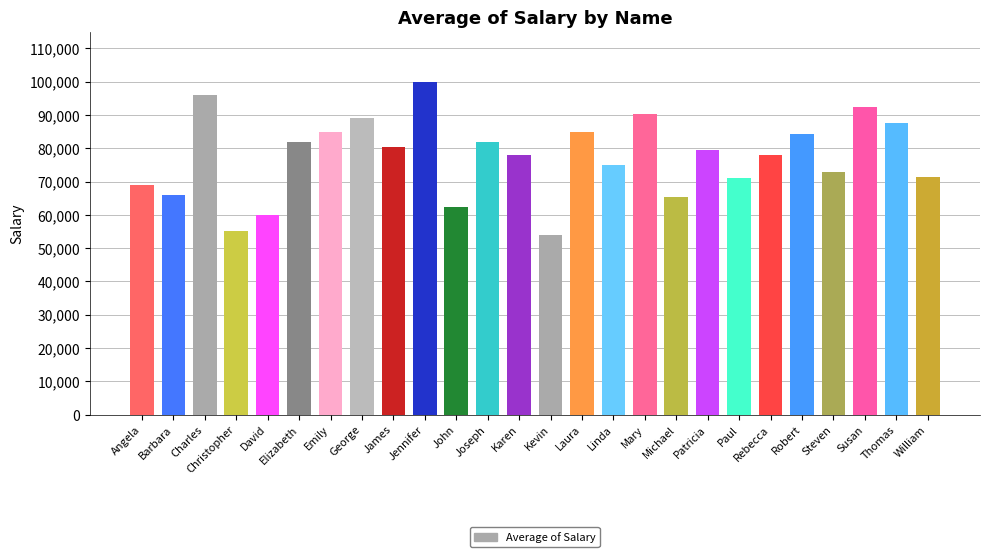

What is the approximate value at Laura?

85000.0